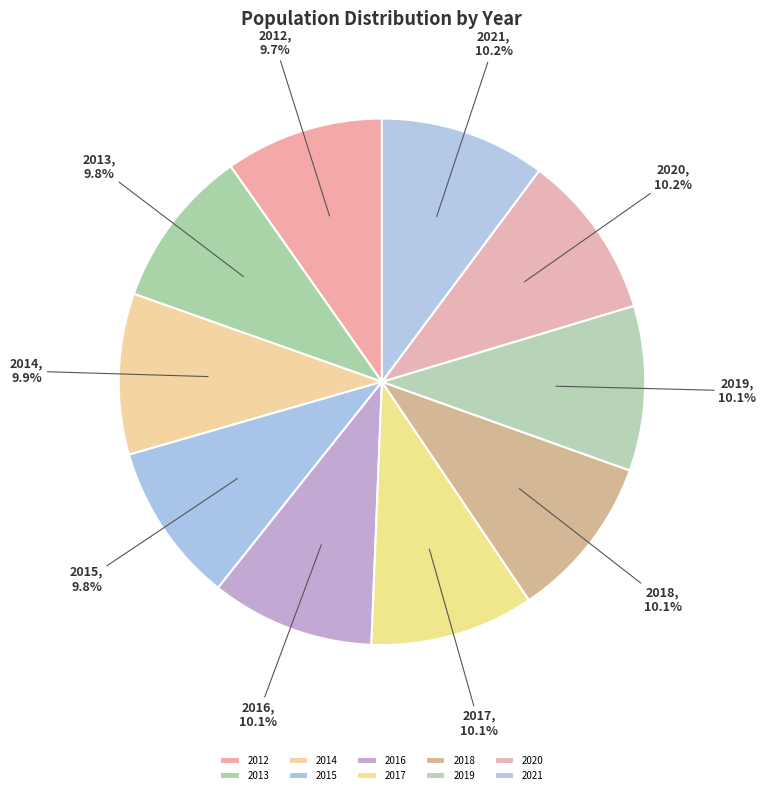

Is the sum of 2013 and 2021 greater than half?

No